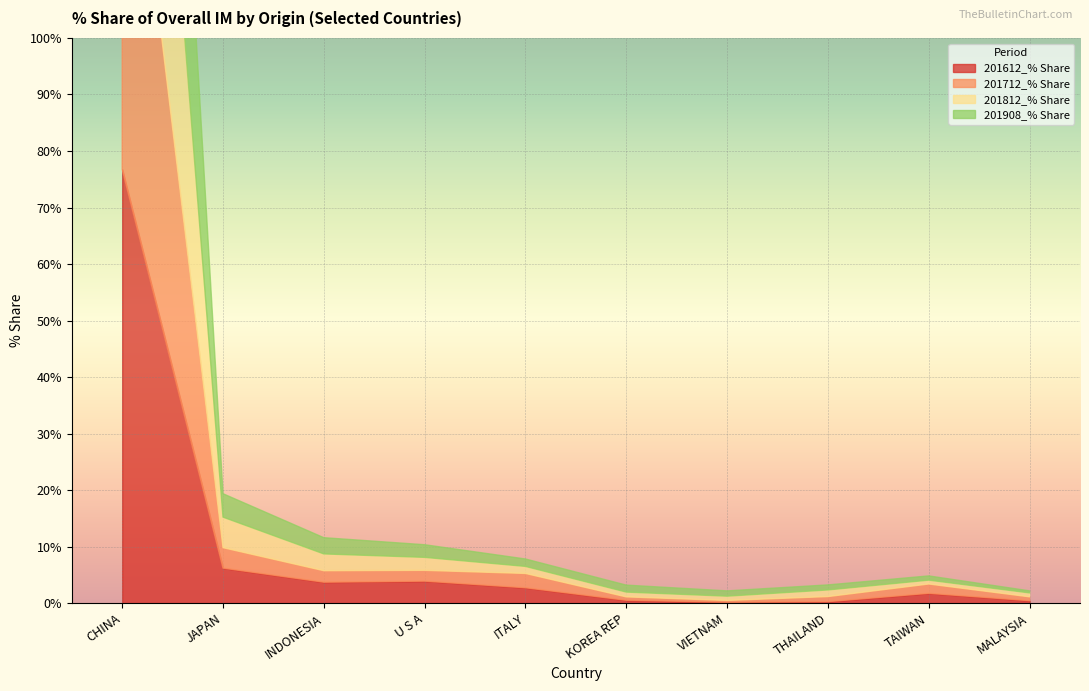

How many values in the 201908_% Share series are below 1?

4